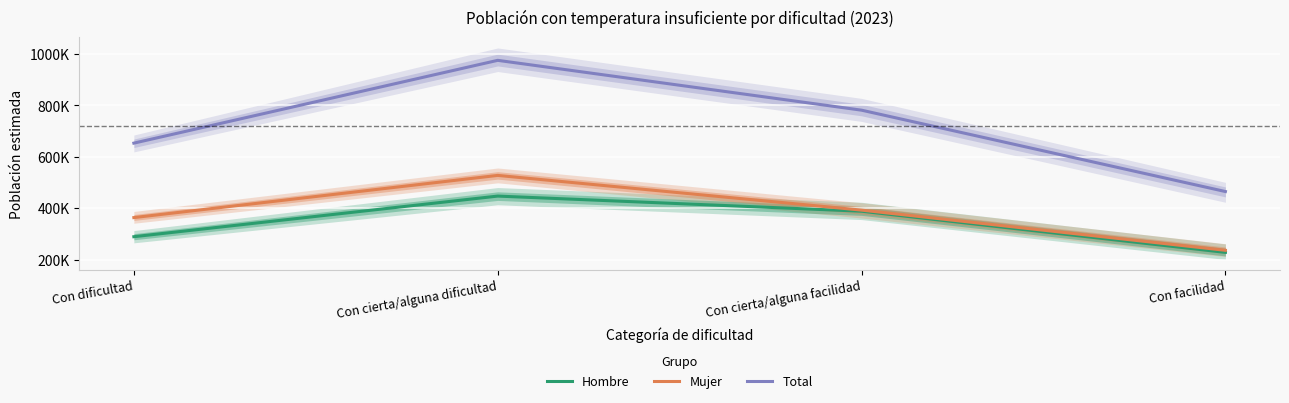

Rank the series at Con cierta/alguna dificultad from highest to lowest value.

Total, Mujer, Hombre